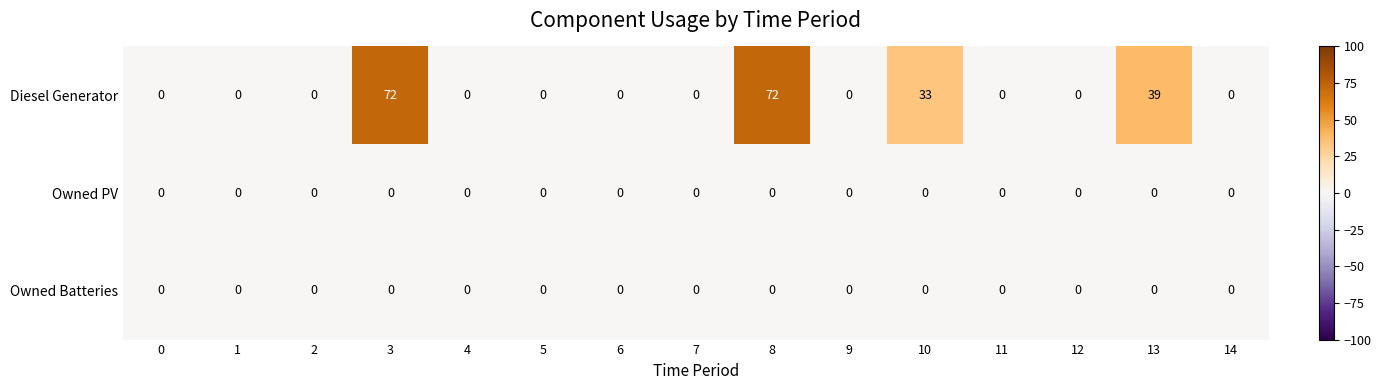

True or false: Owned Batteries has a value of 0 at 2.

True